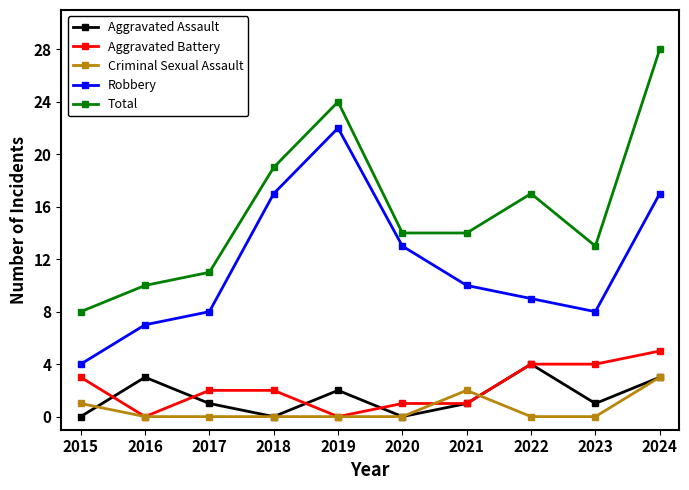

Is it true that Aggravated Assault equals 2 at 2018?

False